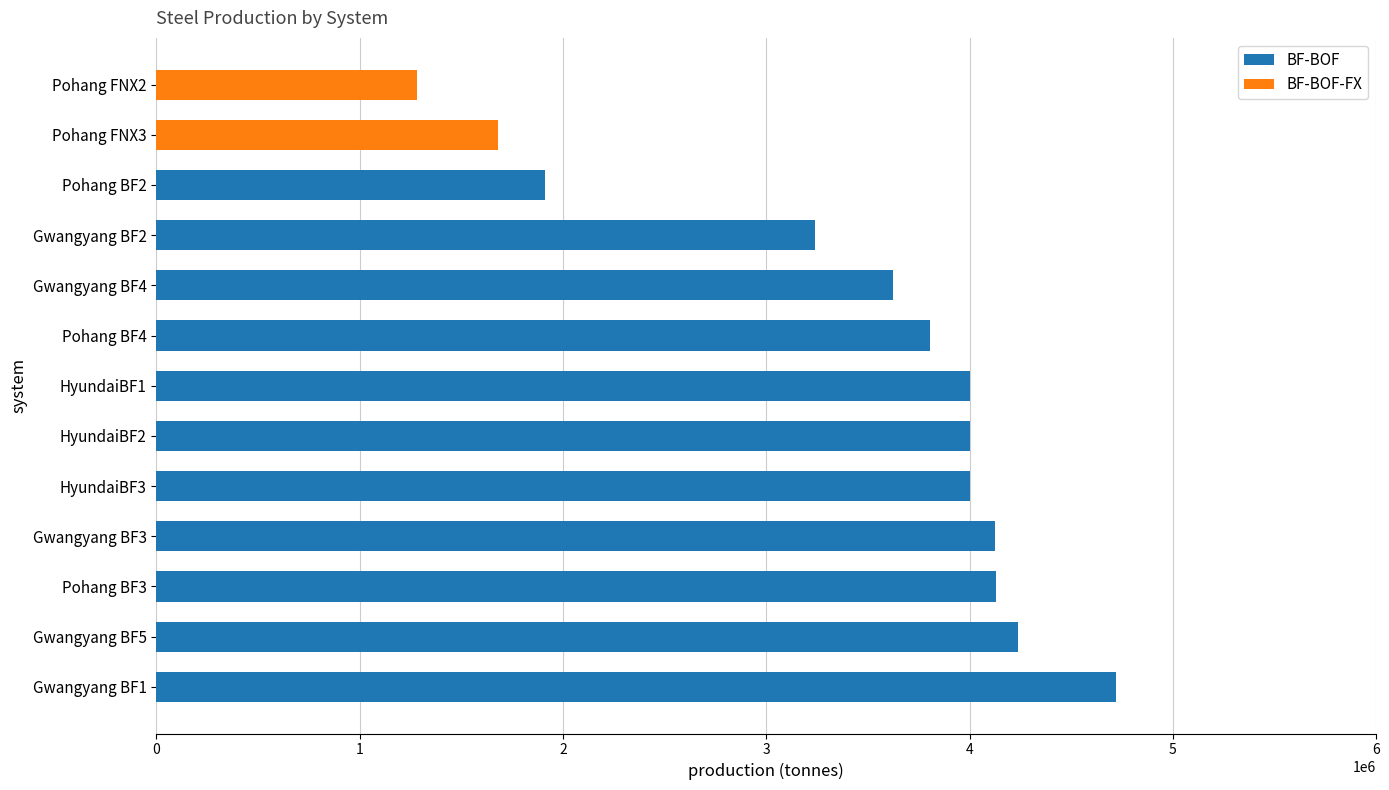

What is the sum of all BF-BOF values?

41795000